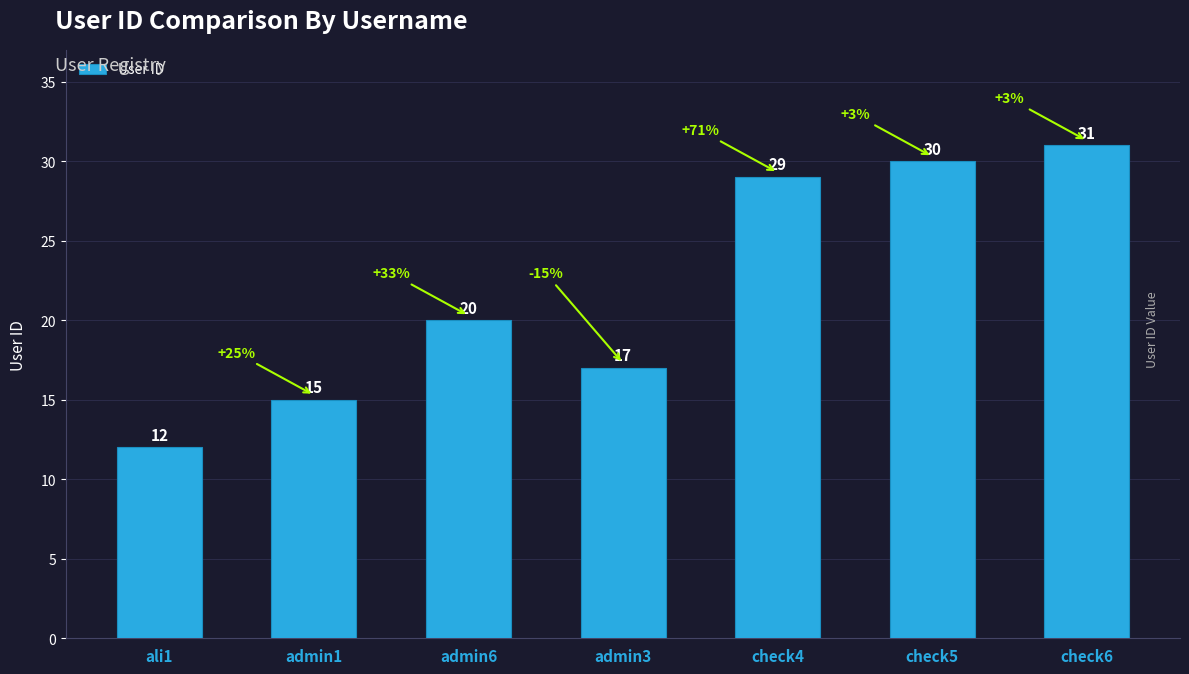

Reading left to right, list all the values displayed in this chart.

ali1=12	admin1=15	admin6=20	admin3=17	check4=29	check5=30	check6=31